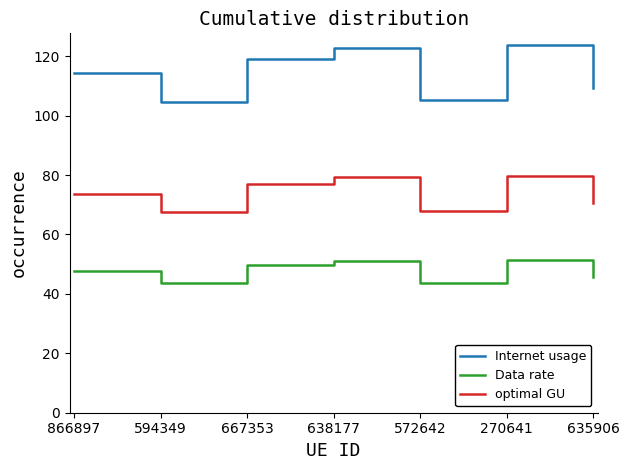

What is the difference between the maximum and minimum values in the Data rate series?

7.9